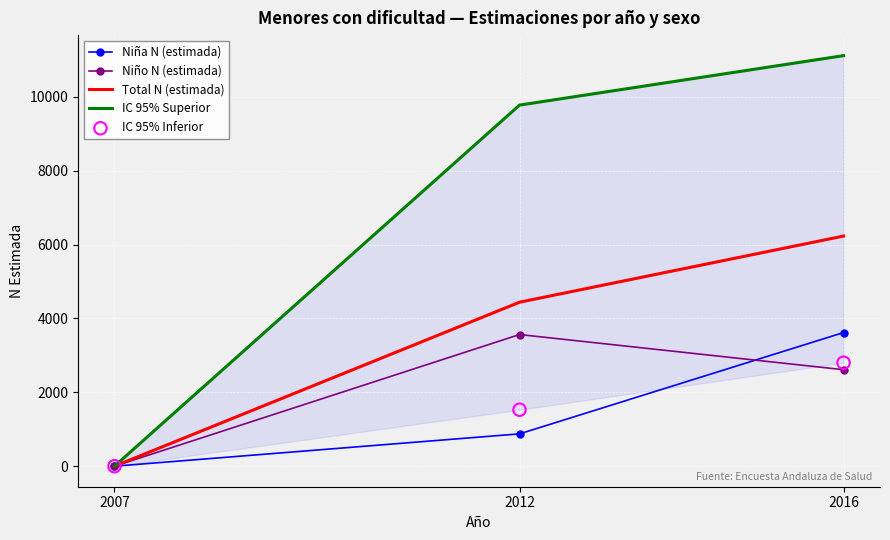

Which series reaches the maximum Y coordinate?

IC 95% Superior